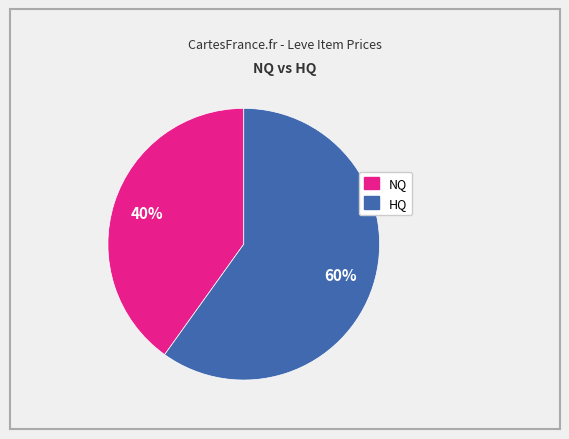

Is there any slice that represents more than half of the pie?

Yes